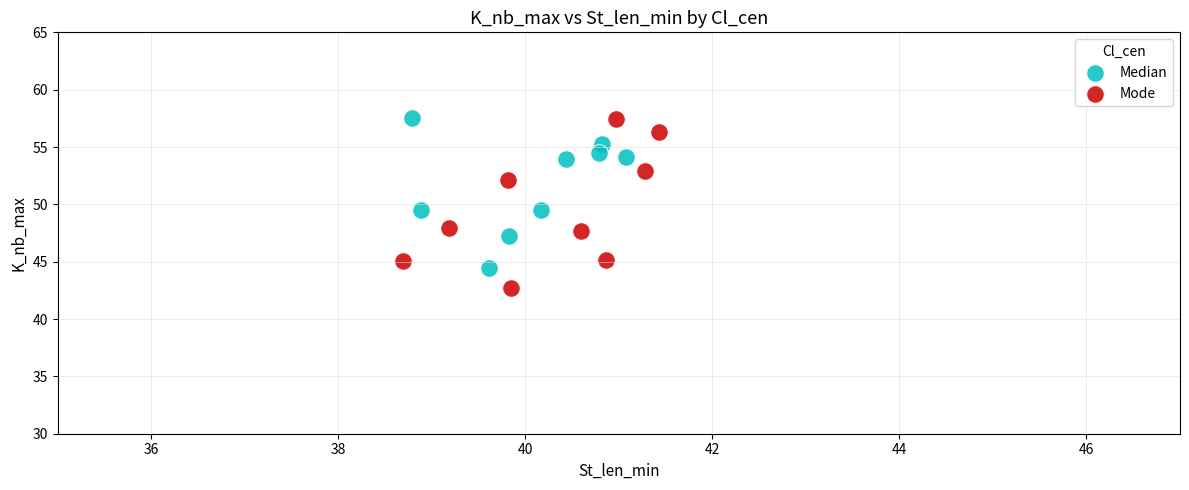

Which series has the largest Y range (max minus min)?

Mode